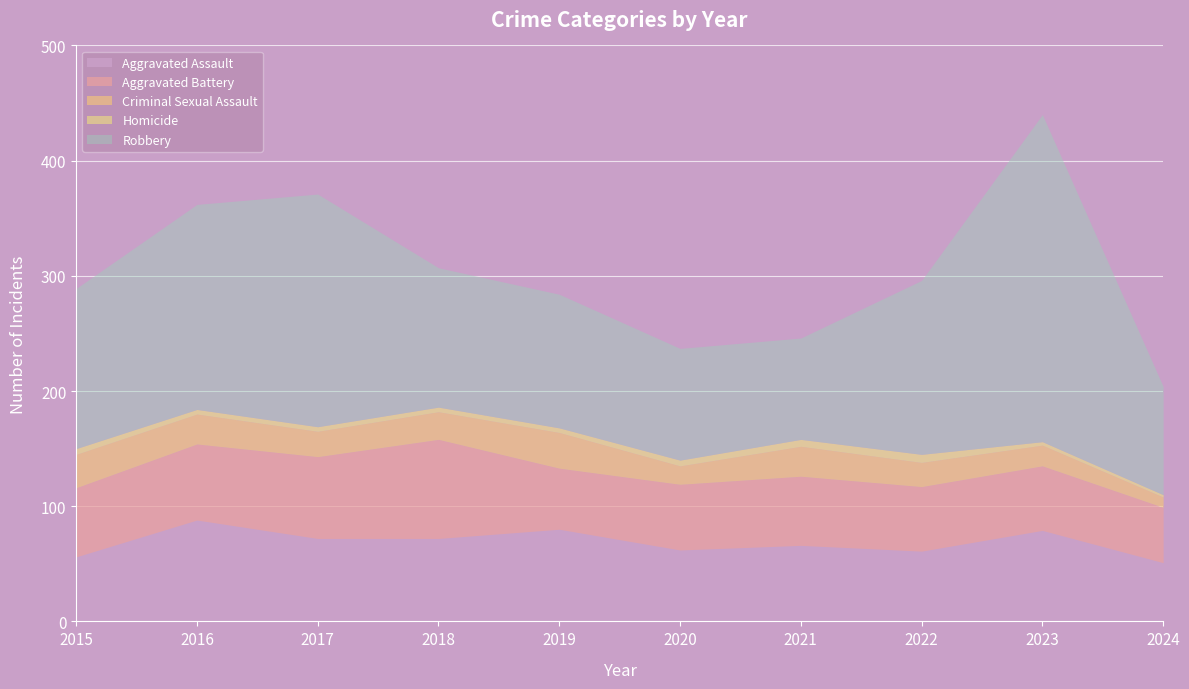

What is the difference between the maximum and minimum values in the Aggravated Battery series?

38